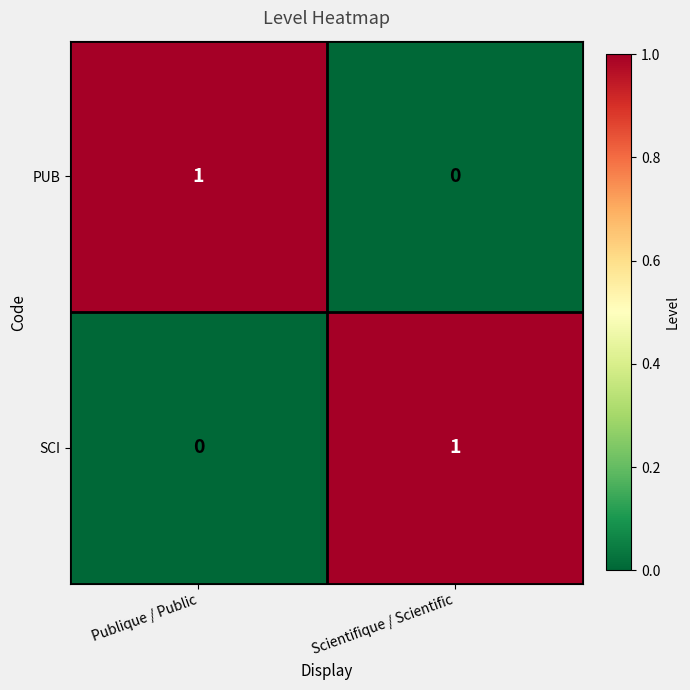

Reading right to left, list all the values displayed in this chart.

PUB: 0	1
SCI: 1	0